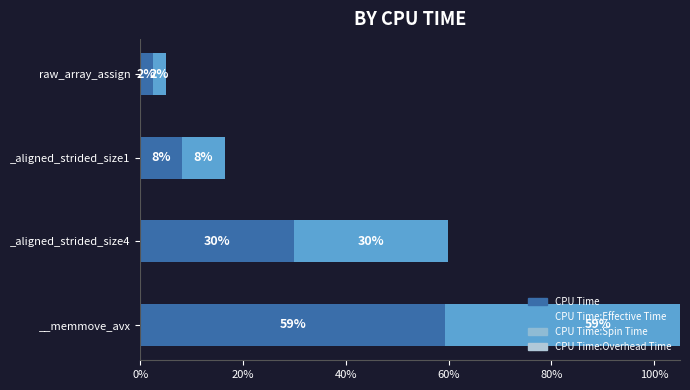

The CPU Time:Overhead Time series shows 0.2 at 0%. True or false?

False